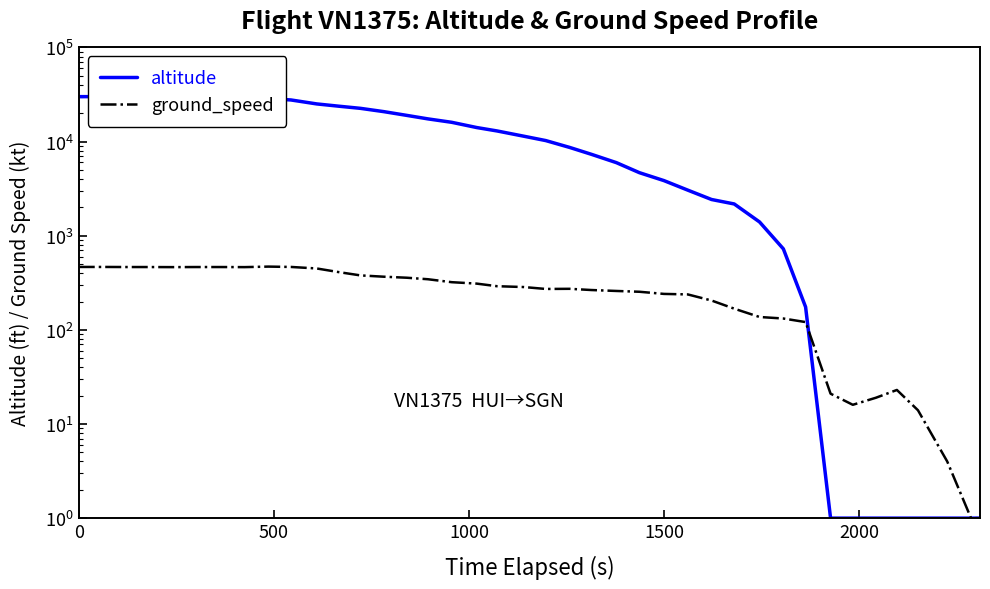

Where is the first local minimum for altitude?

2000